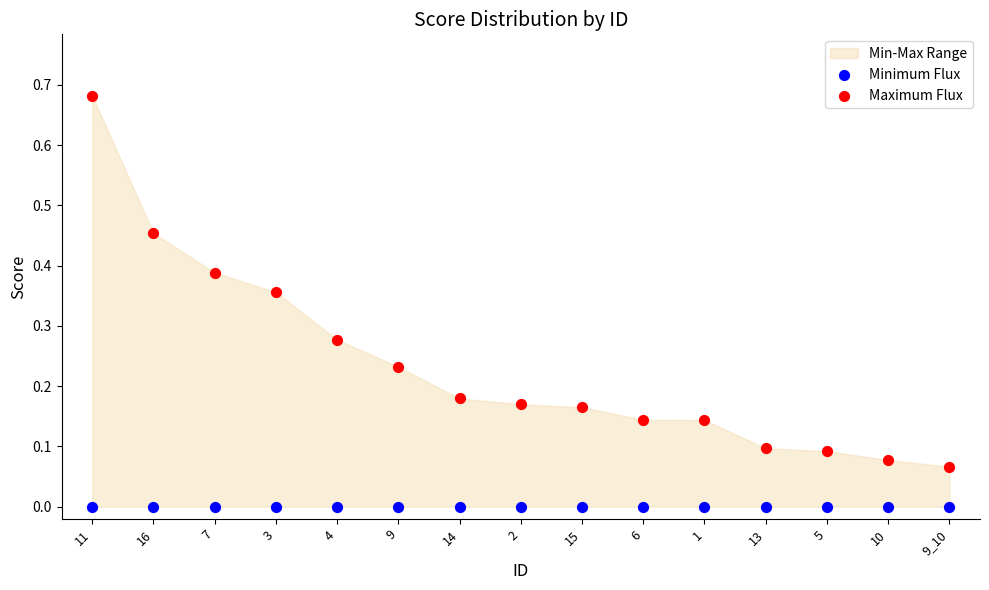

Which series contains the highest Y value?

Maximum Flux